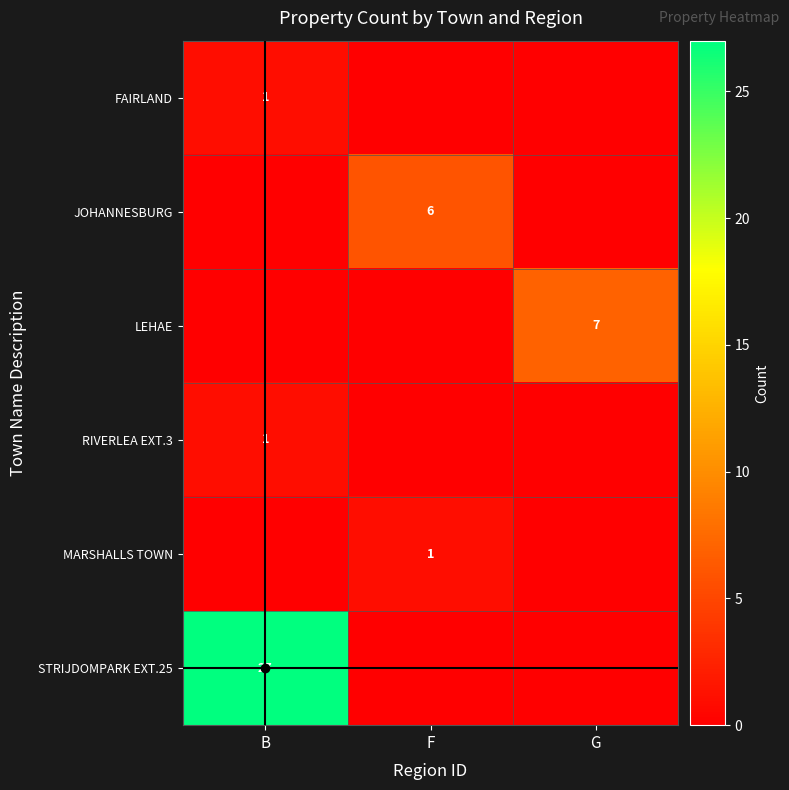

What is the total value across all series at B?

29